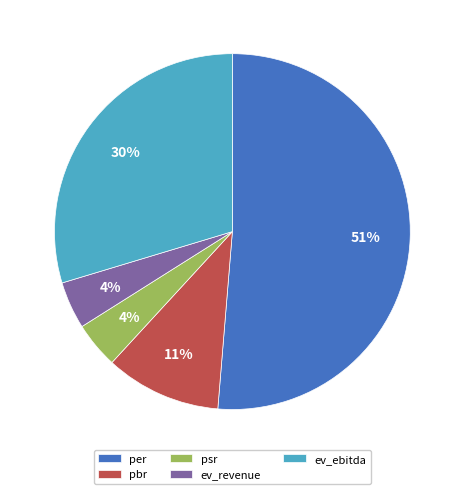

Approximately how many times larger is the value at psr compared to per?

0.1